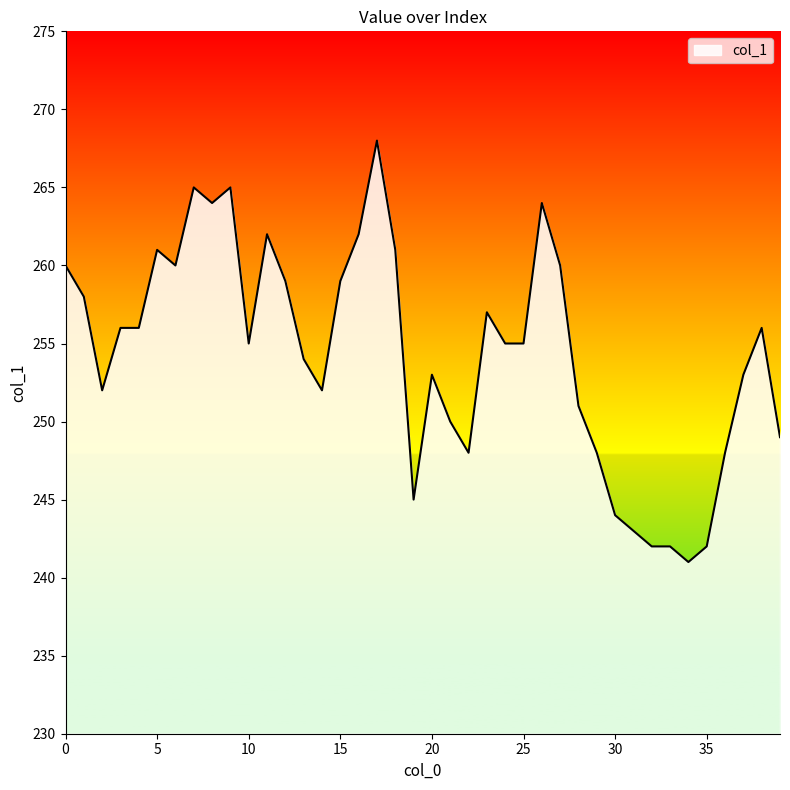

Reading left to right, list all the values displayed in this chart.

260	258	252	256	256	261	260	265	264	265	255	262	259	254	252	259	262	268	261	245	253	250	248	257	255	255	264	260	251	248	244	243	242	242	241	242	248	253	256	249